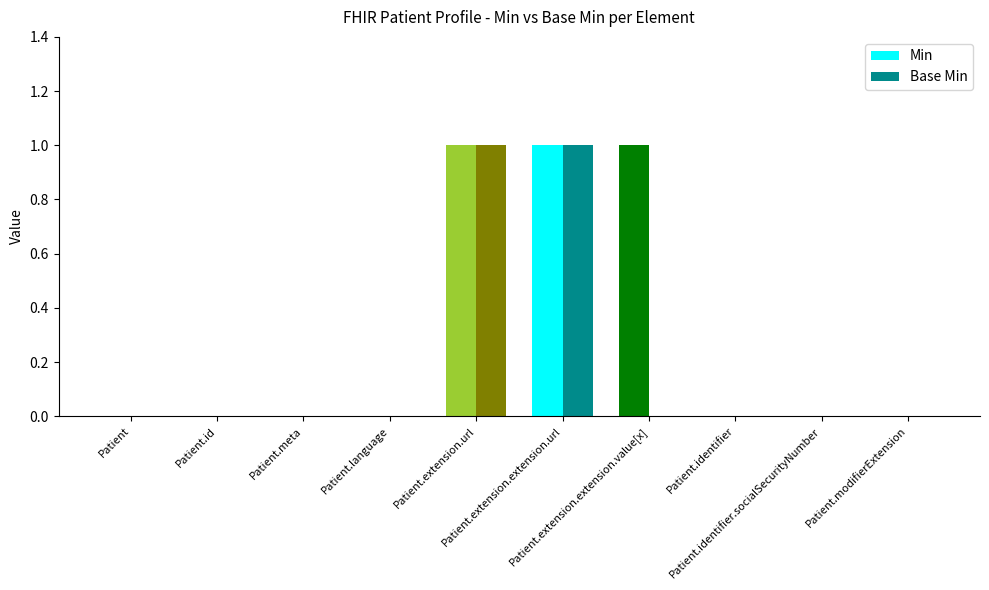

Which series has the largest total across all categories?

Min